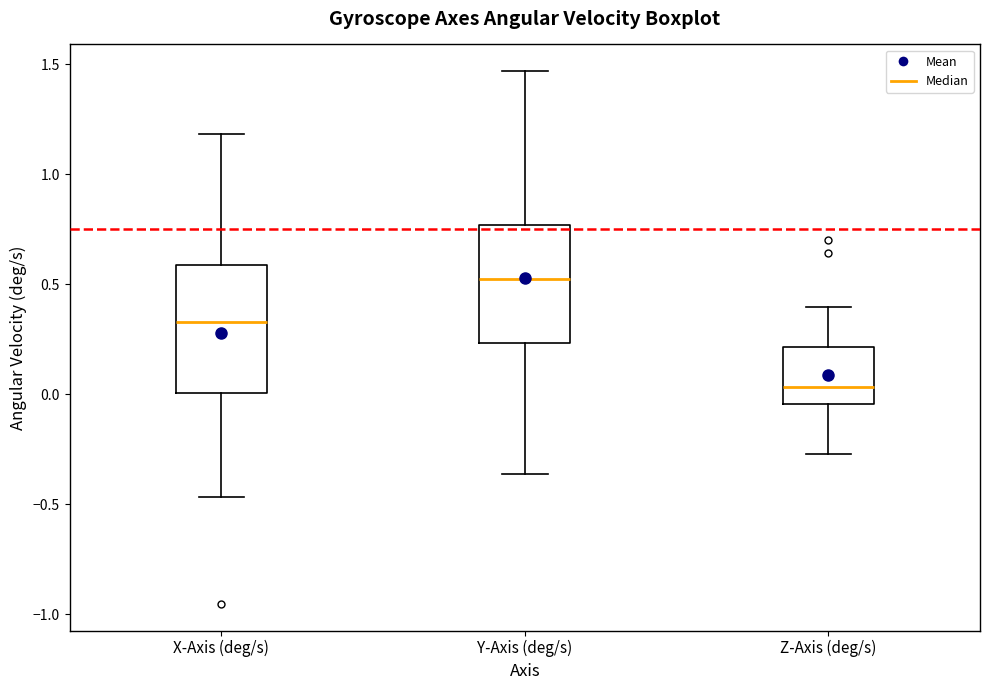

Reading left to right, read every box against the y-axis: the position of its median line, the range the box covers, and the ends of its whiskers. The values are not printed on the chart, so give them approximately, as read against the axis.

X-Axis (deg/s): median 0.35, box 0.00 to 0.60, whiskers -0.45 to 1.20
Y-Axis (deg/s): median 0.50, box 0.25 to 0.75, whiskers -0.35 to 1.45
Z-Axis (deg/s): median 0.05, box -0.05 to 0.20, whiskers -0.25 to 0.40